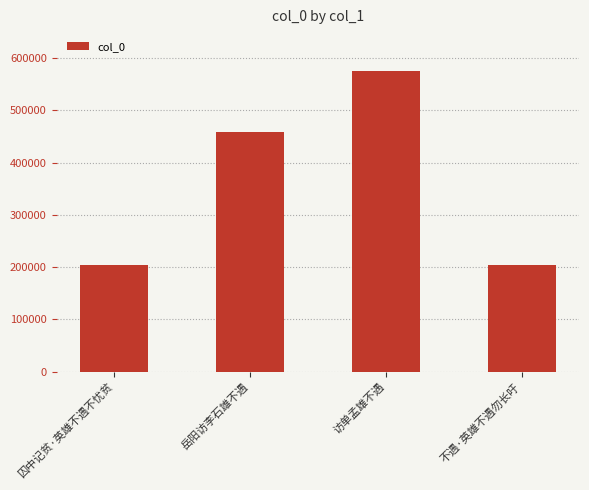

What is the value of the 3rd bar from the left?

576095